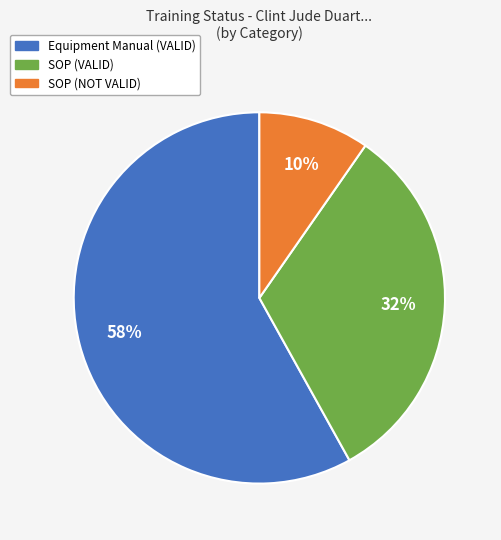

Does any single category account for the majority?

Yes